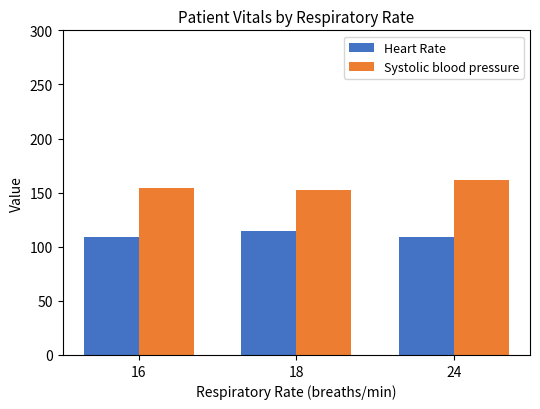

At which label is Systolic blood pressure closest to 157?

16